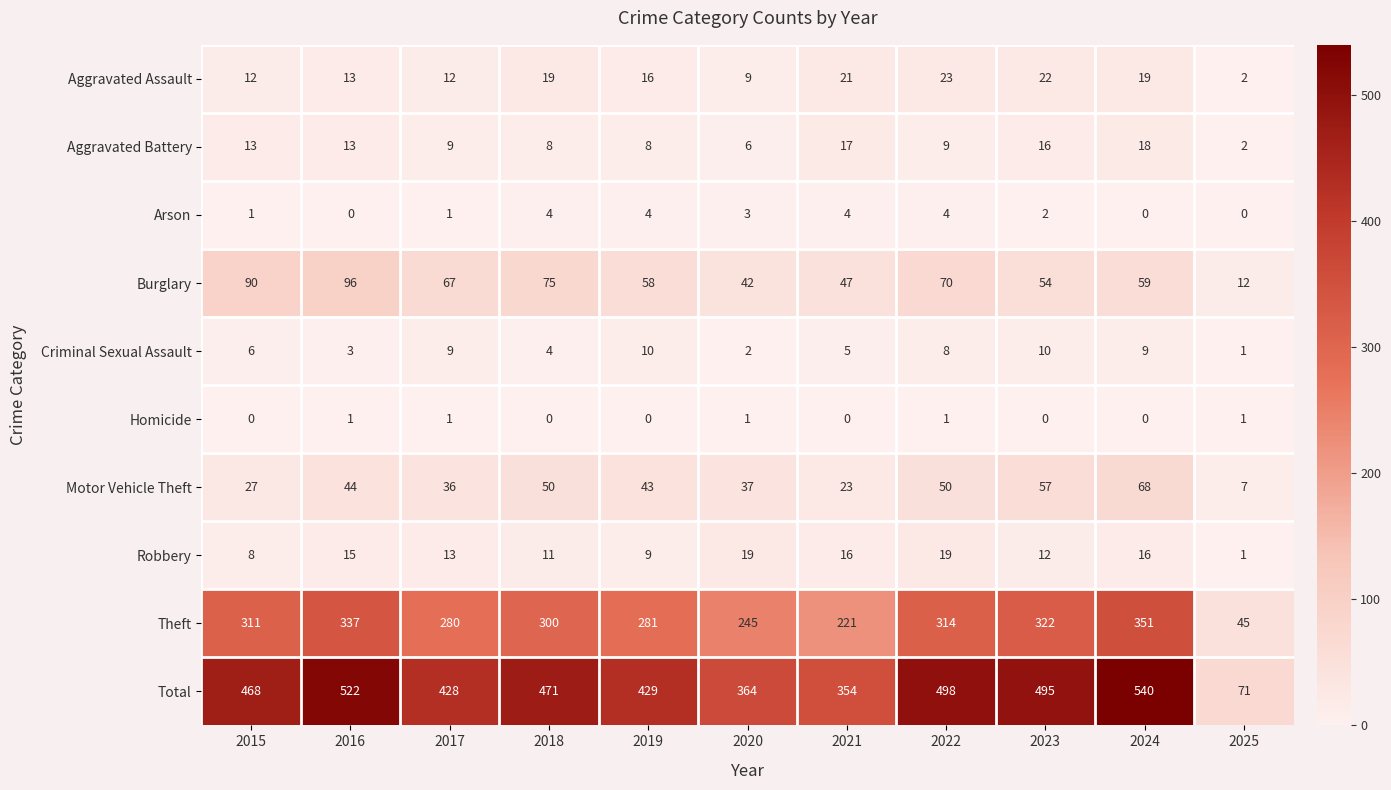

What is the maximum value shown in the chart?

540